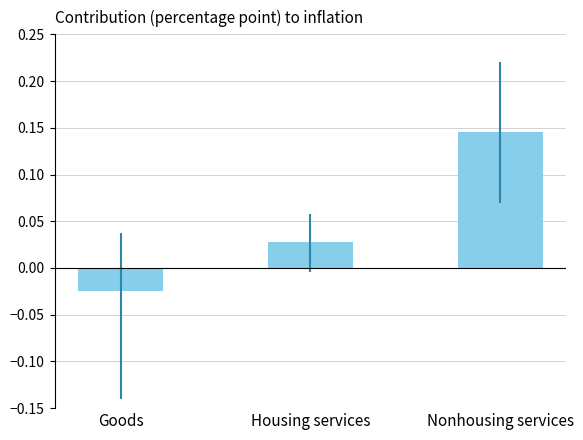

What is the label of the 2nd bar from the left?

Housing services